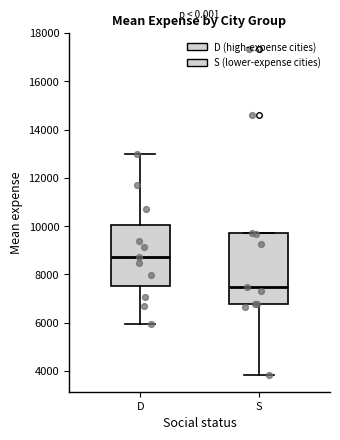

Which box has the lowest median line?

S